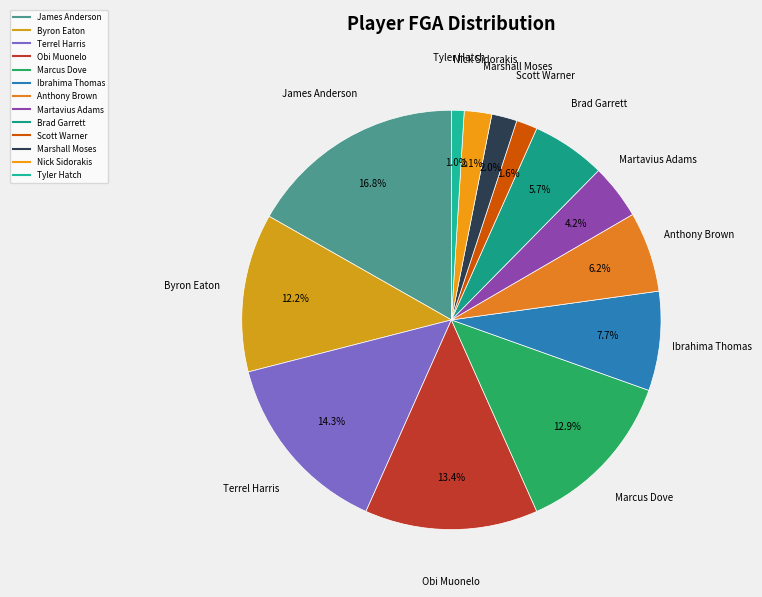

Is Anthony Brown the majority of the pie?

No